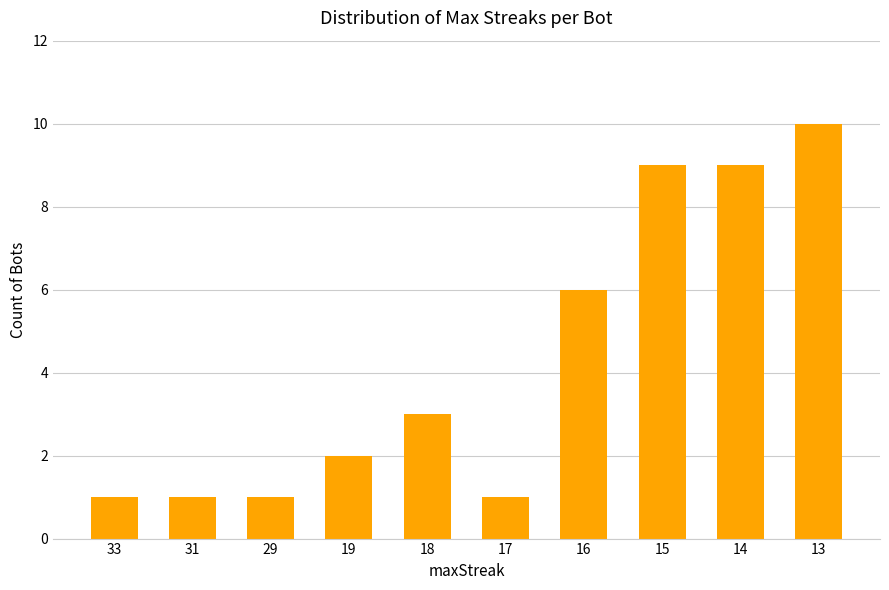

True or false: the data shows 1 at 17.

True